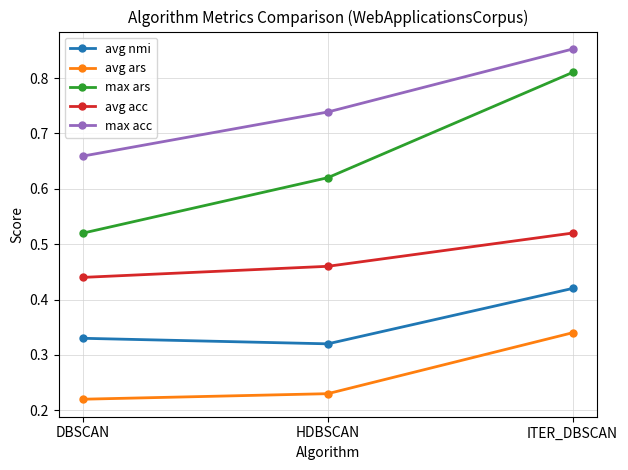

How many max acc values are between 0 and 1?

3